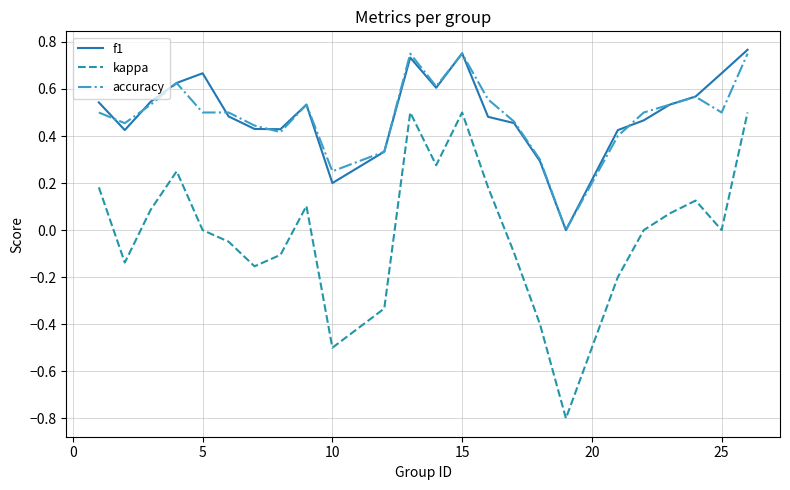

Which series has the largest range (max minus min)?

kappa